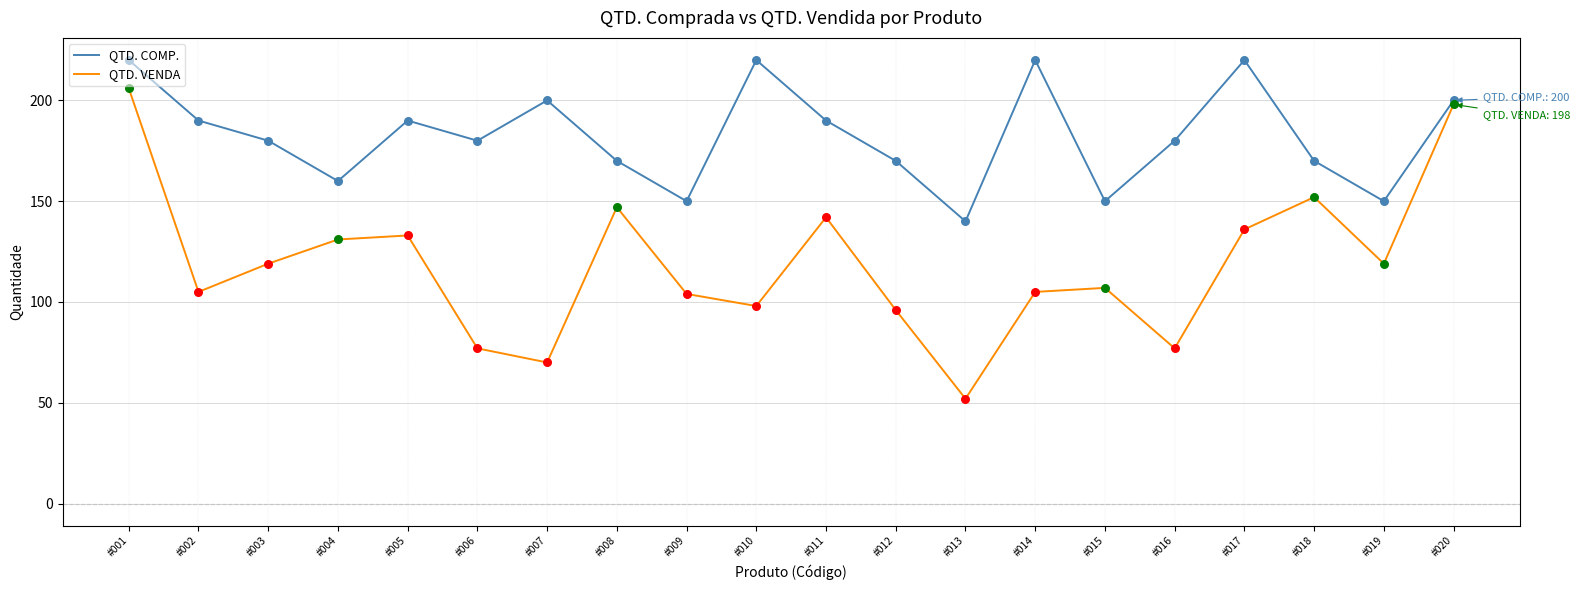

What are all the series names shown in the legend?

QTD. COMP., QTD. VENDA